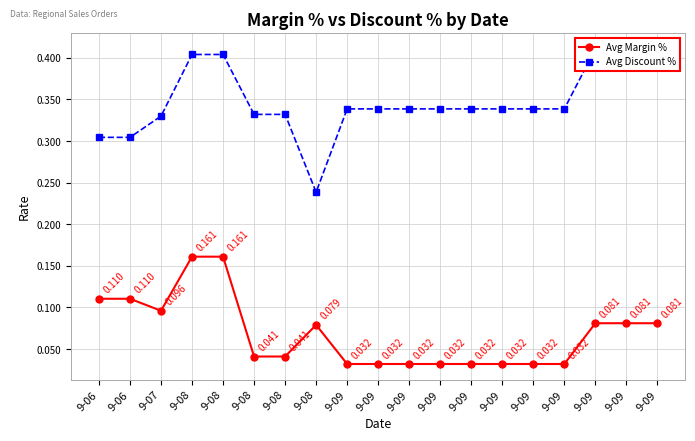

At which category does the chart reach its minimum across all series?

9-09